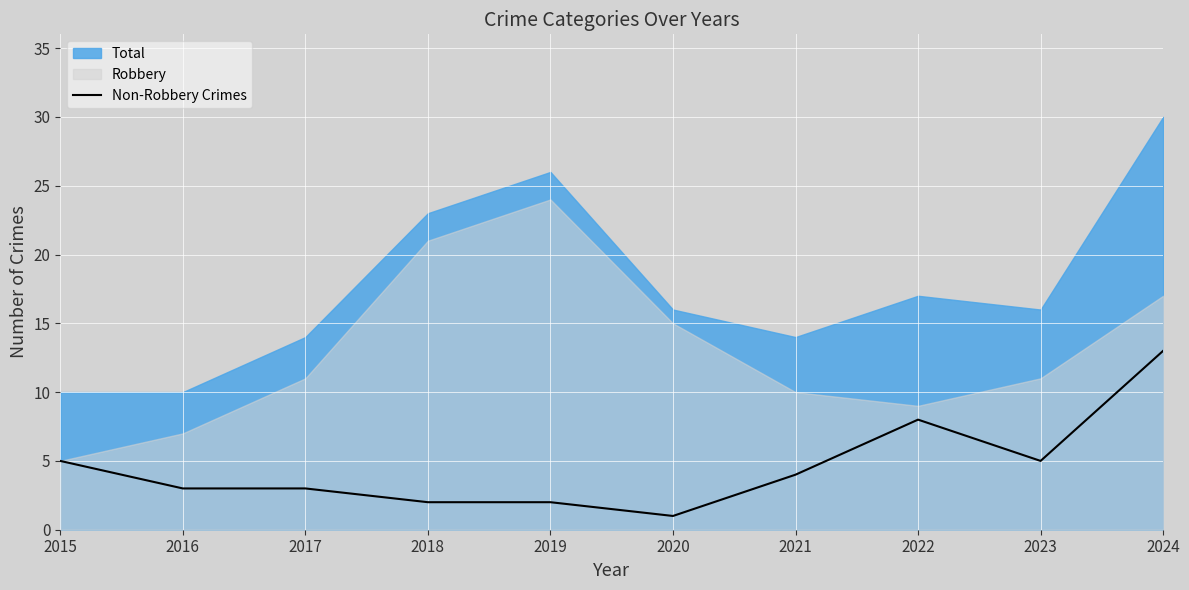

What is the difference between the second highest and minimum values?

7